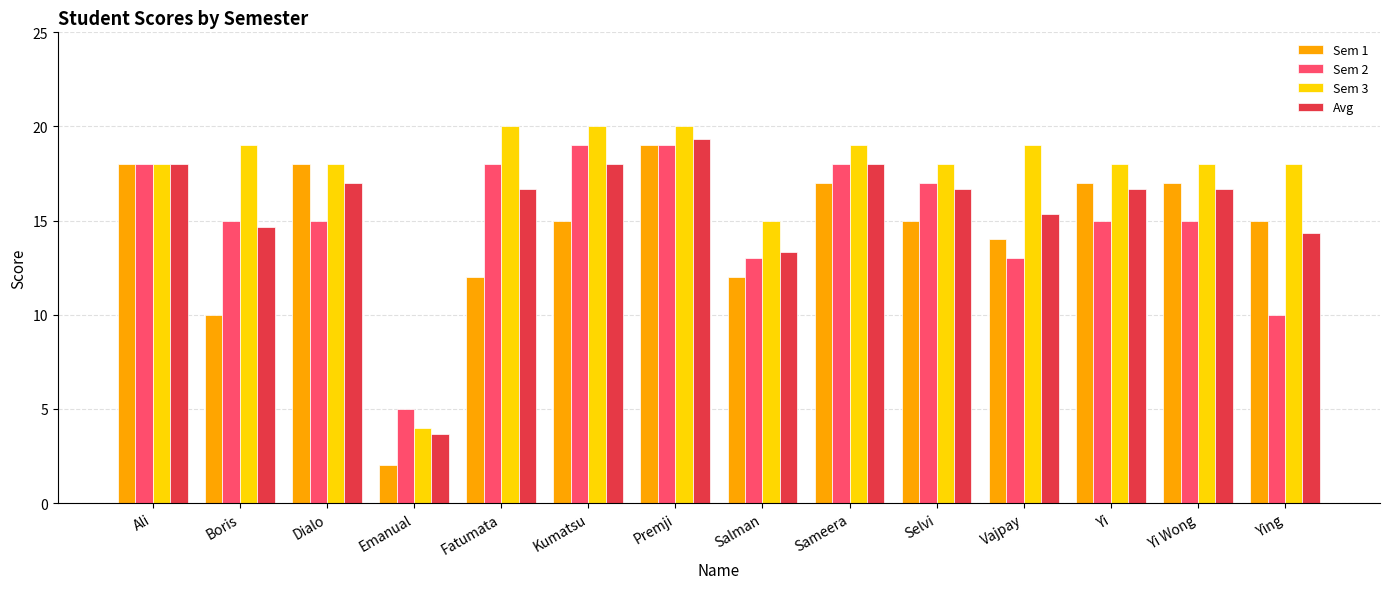

Rank the series by their average value, from highest to lowest.

Sem 3, Avg, Sem 2, Sem 1